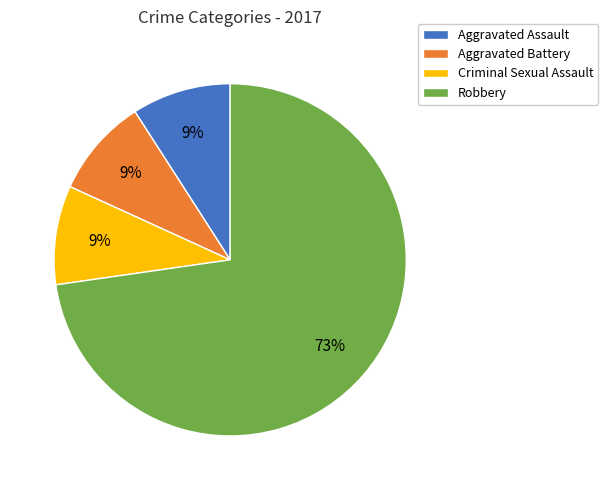

To the nearest percent, what is the combined percentage of Criminal Sexual Assault and Aggravated Battery?

18%